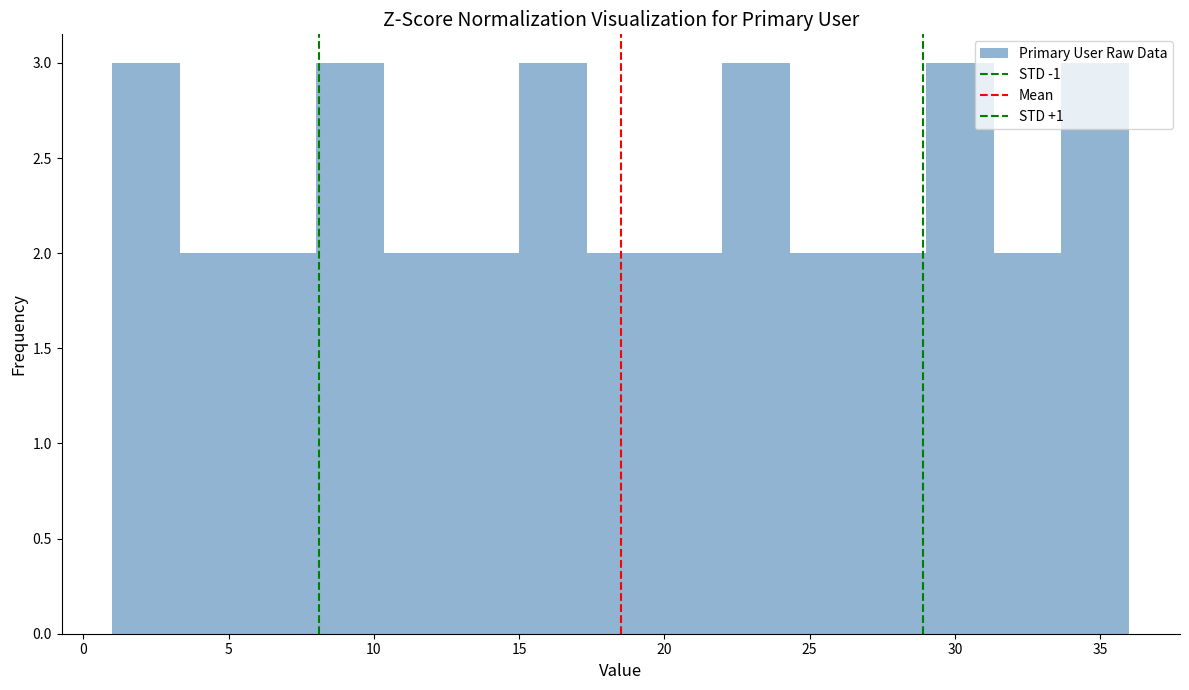

Reading left to right, list every bar in this chart as the range it spans on the x-axis followed by its height. Neither the bar edges nor the heights are printed on the chart, so give them approximately, as read against the axes.

1.0 to 3.5: 3
3.5 to 5.5: 2
5.5 to 8.0: 2
8.0 to 10.5: 3
10.5 to 12.5: 2
12.5 to 15.0: 2
15.0 to 17.5: 3
17.5 to 19.5: 2
19.5 to 22.0: 2
22.0 to 24.5: 3
24.5 to 26.5: 2
26.5 to 29.0: 2
29.0 to 31.5: 3
31.5 to 33.5: 2
33.5 to 36.0: 3